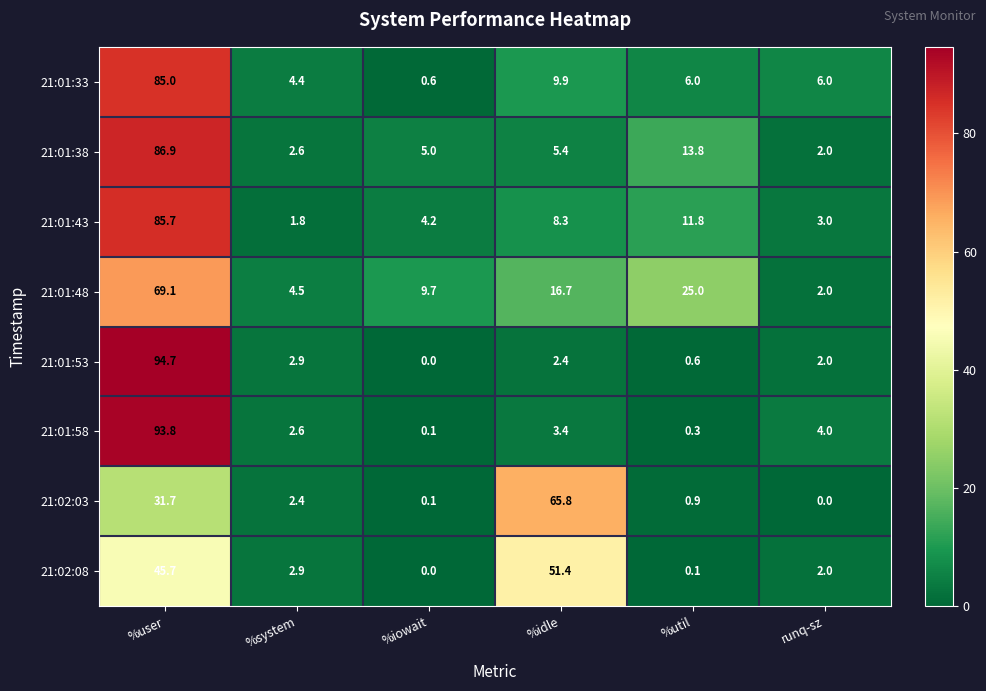

Rank the series by their maximum value, from lowest to highest.

21:02:08, 21:02:03, 21:01:48, 21:01:33, 21:01:43, 21:01:38, 21:01:58, 21:01:53